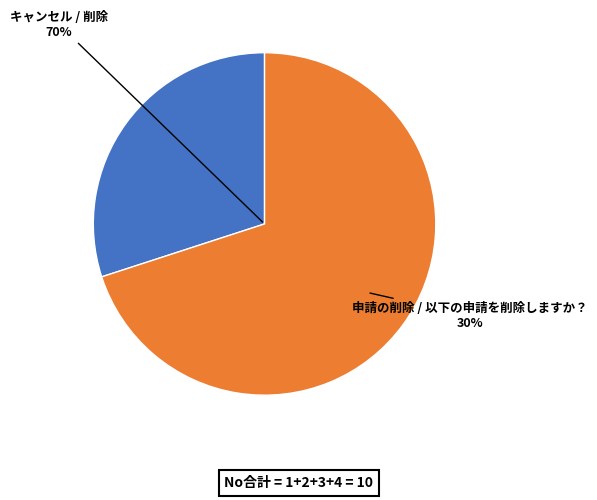

What is the smallest slice in the pie chart?

申請の削除